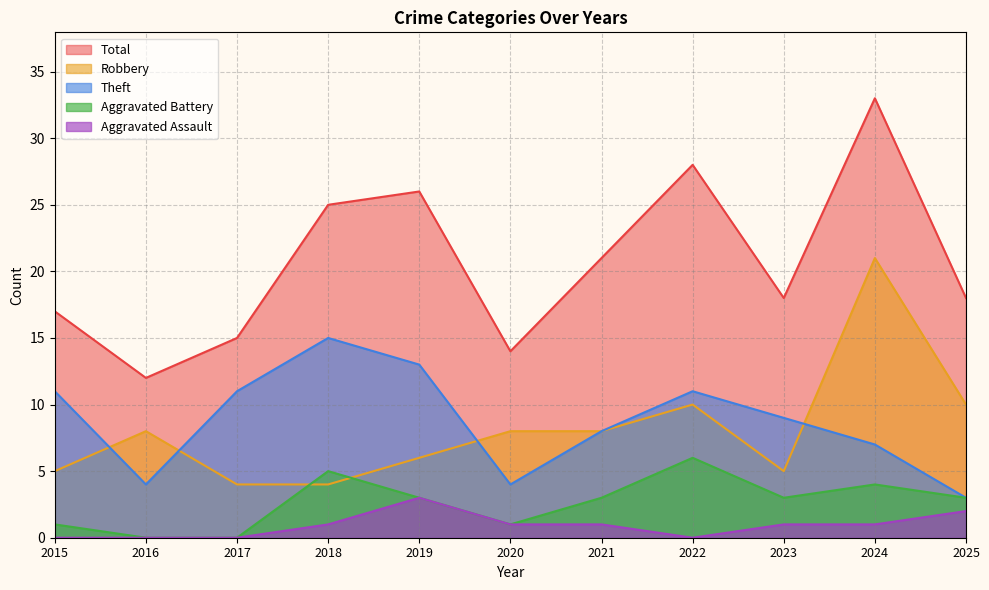

The Aggravated Assault series shows 1 at 2023. True or false?

True